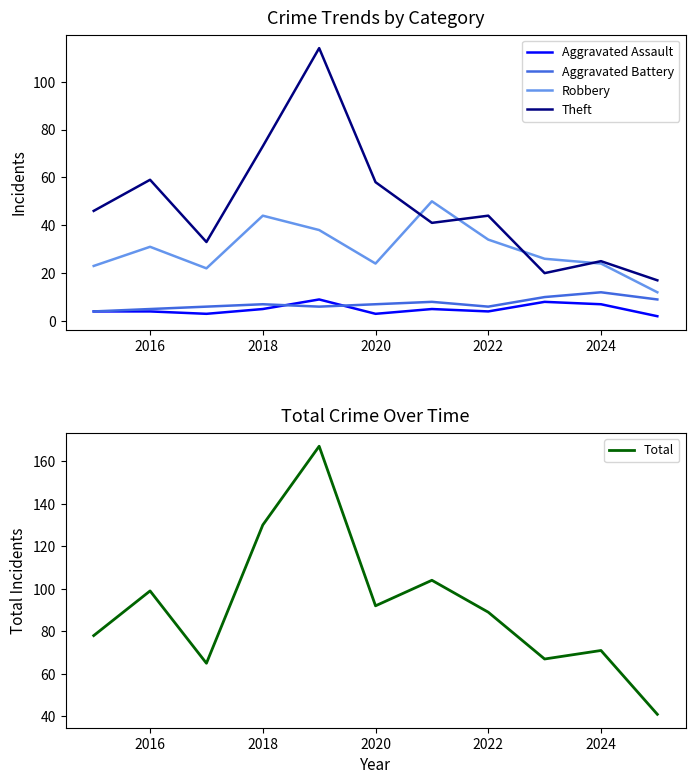

What is the highest value of the Aggravated Assault series?

9